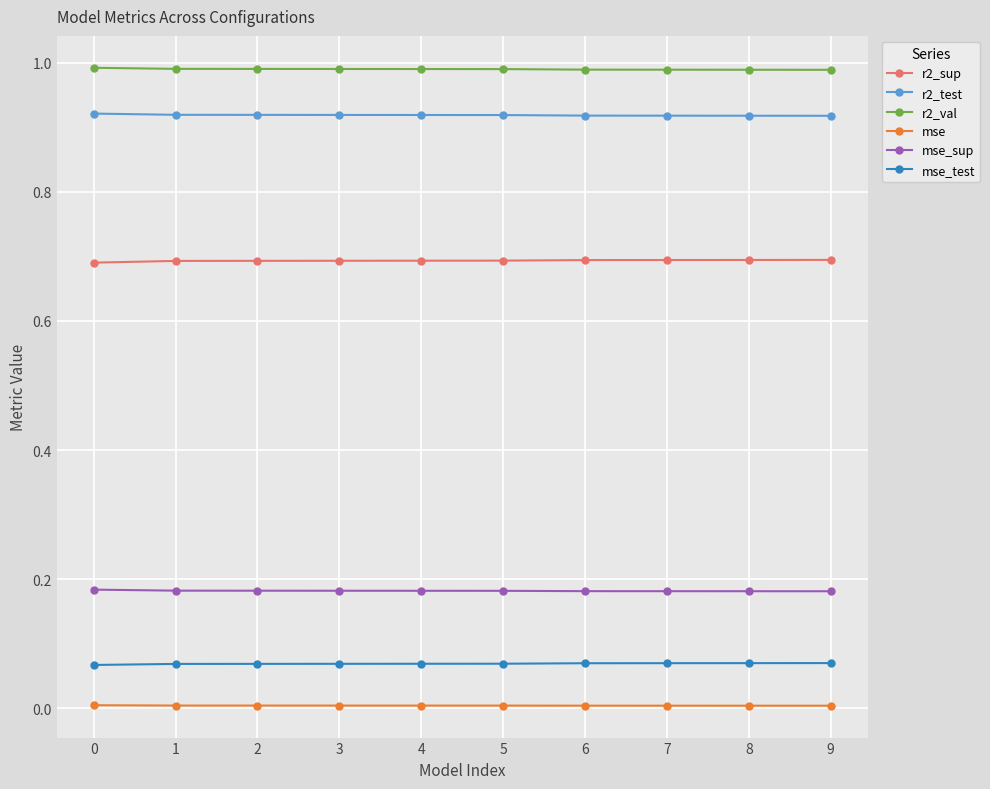

True or false: mse_test and r2_test intersect in this chart.

False